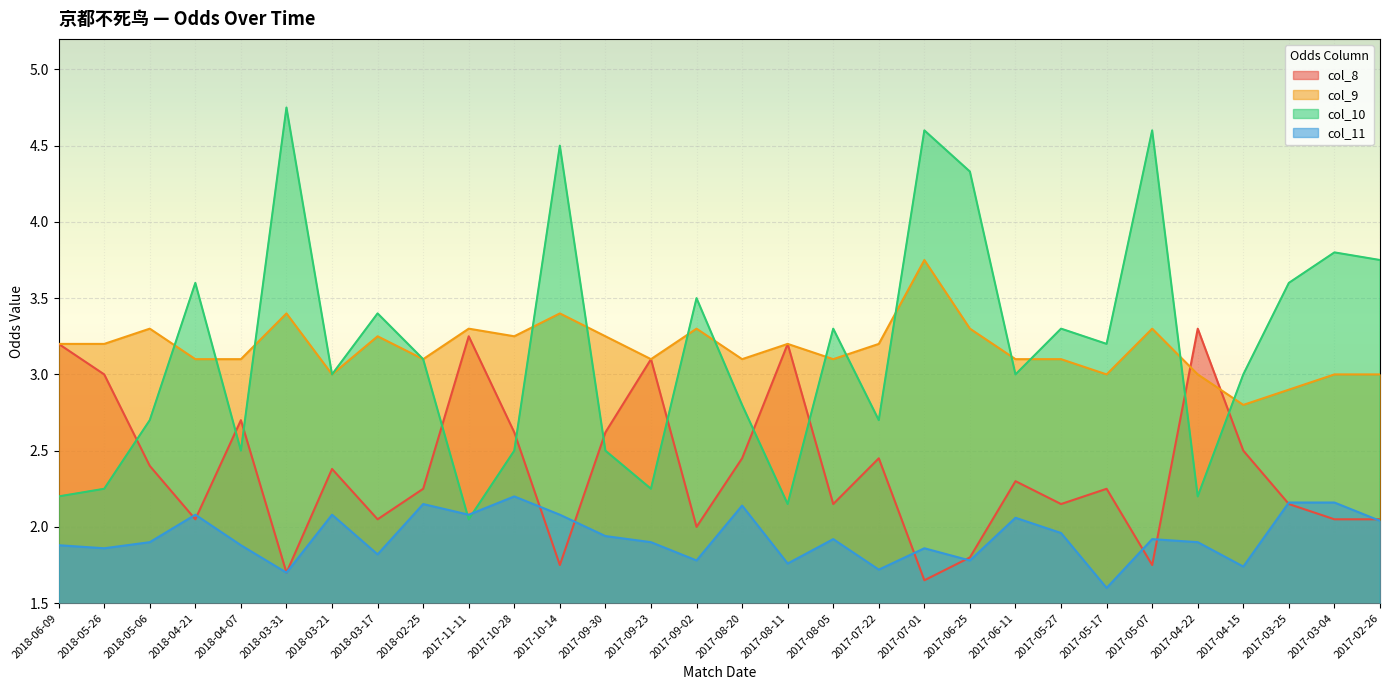

At which label is col_8 closest to 2?

2017-09-02